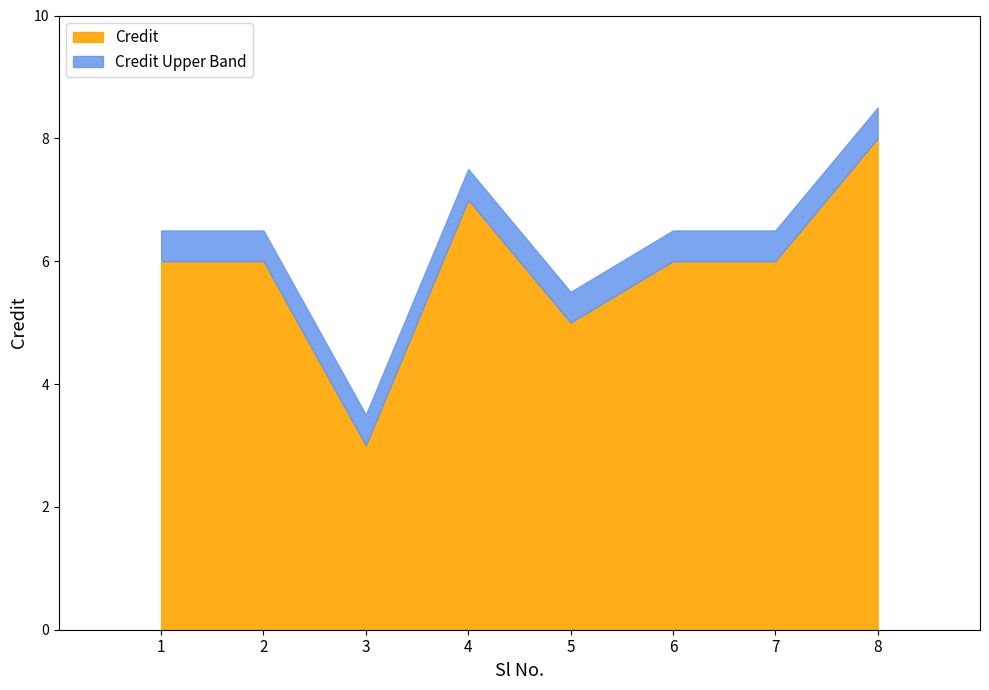

List the labels in order of Credit value, smallest first.

3, 5, 1, 2, 6, 7, 4, 8